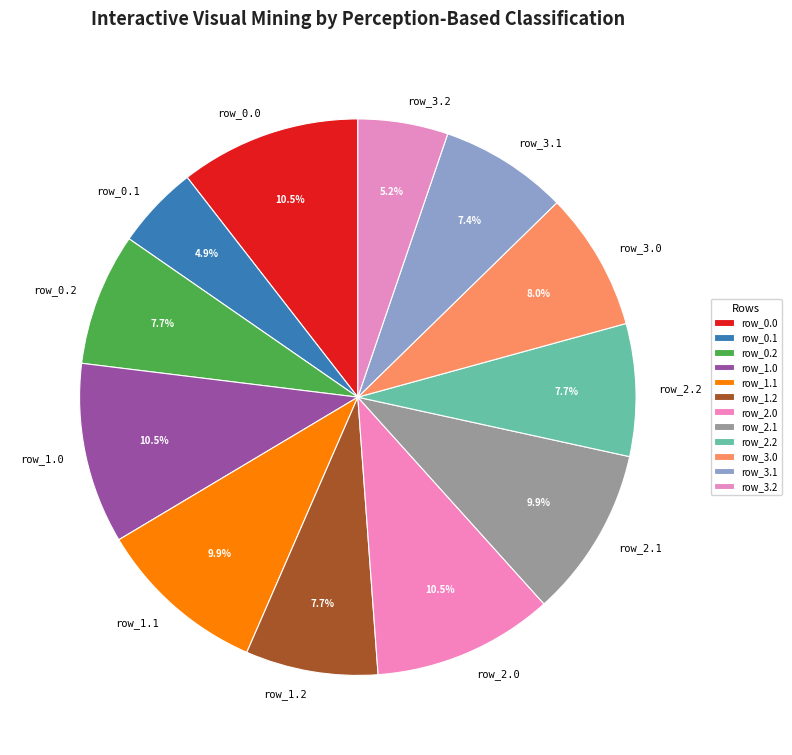

Is there any slice that represents more than half of the pie?

No